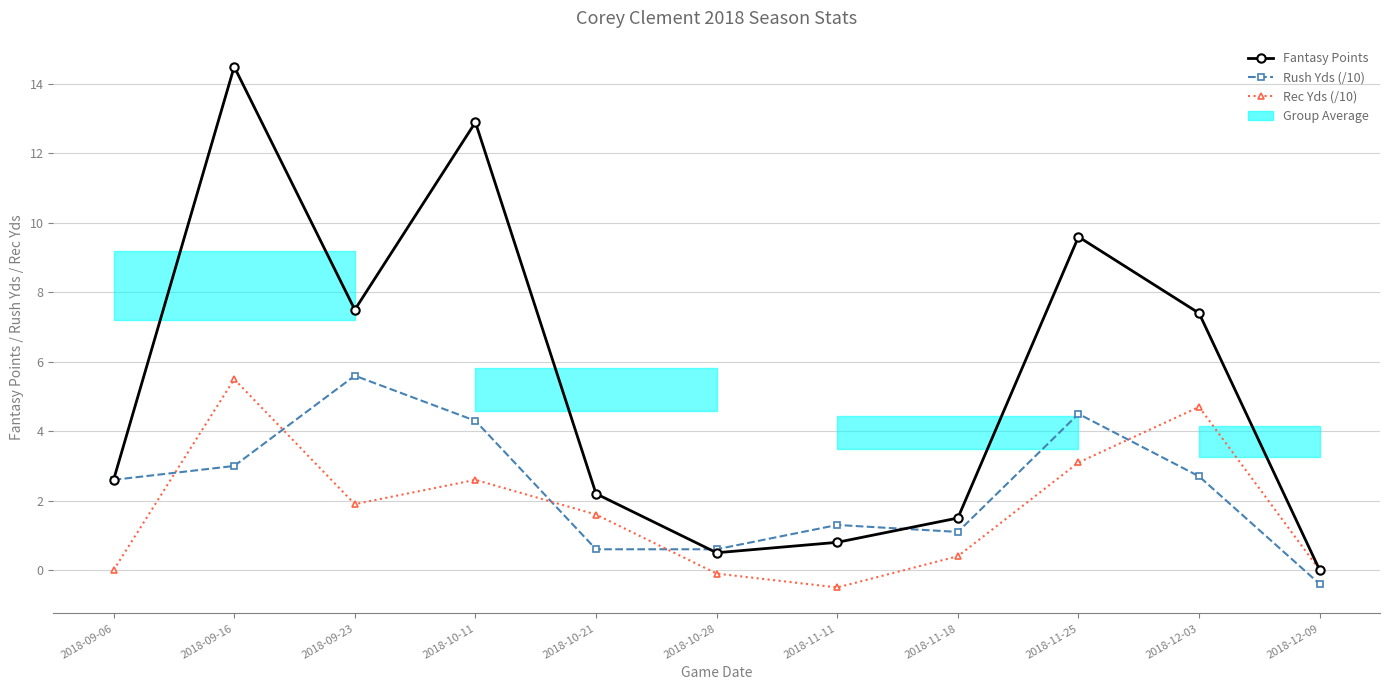

Is this an area chart (filled region under the line)?

No